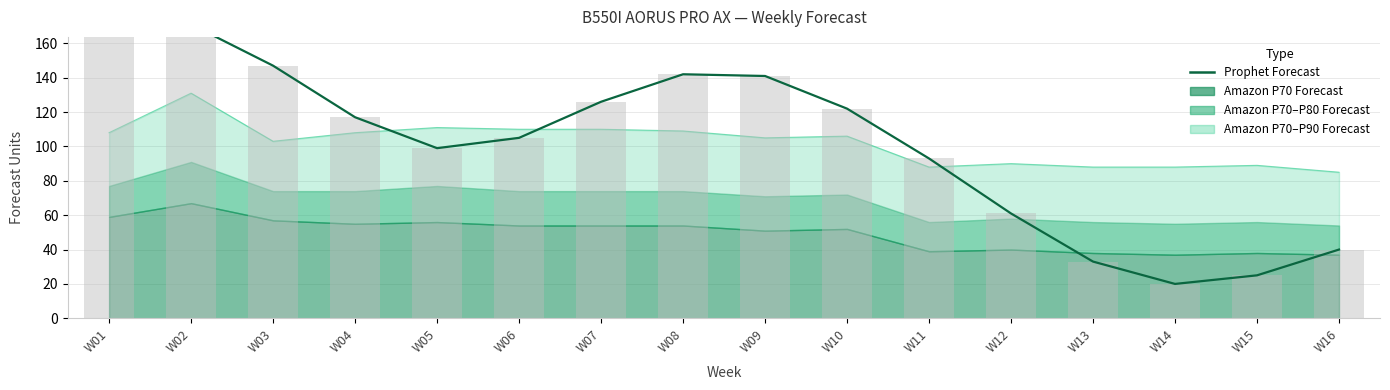

Read the Prophet Forecast (bar) value at W08, to the nearest 5.

140